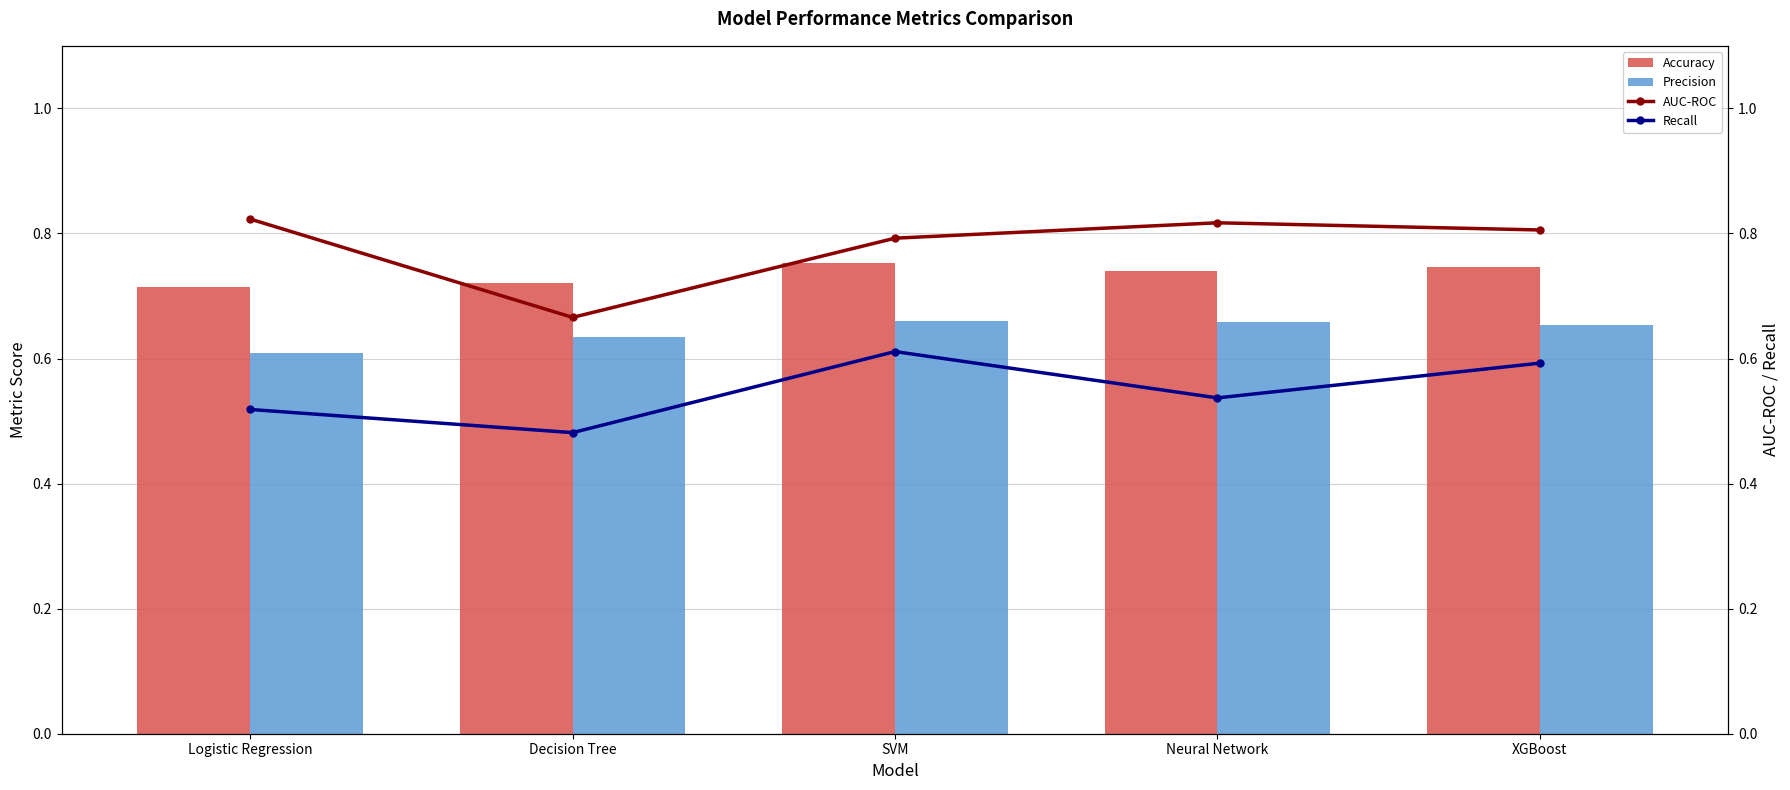

What position from the right is Neural Network?

2